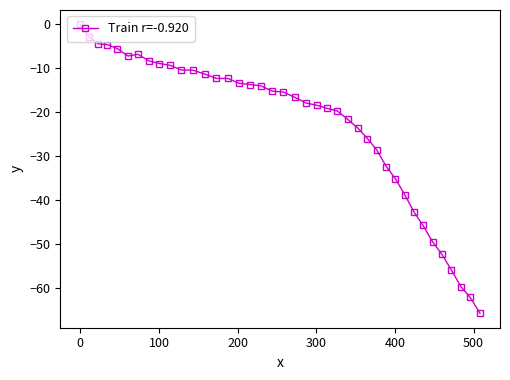

What is the value of the 3rd point from the left?

-4.4